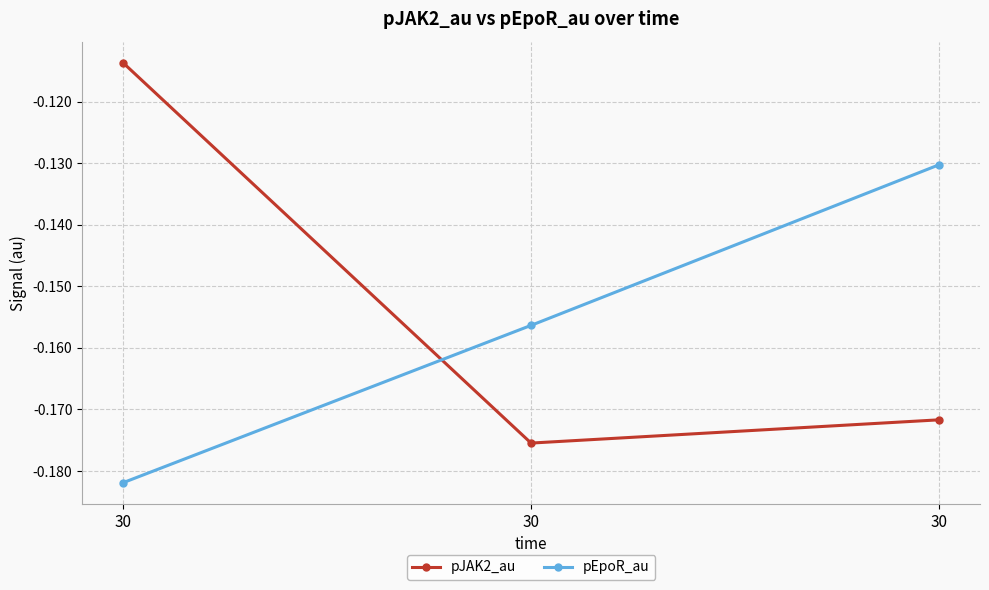

List the series in order of their overall mean, highest first.

pJAK2_au, pEpoR_au